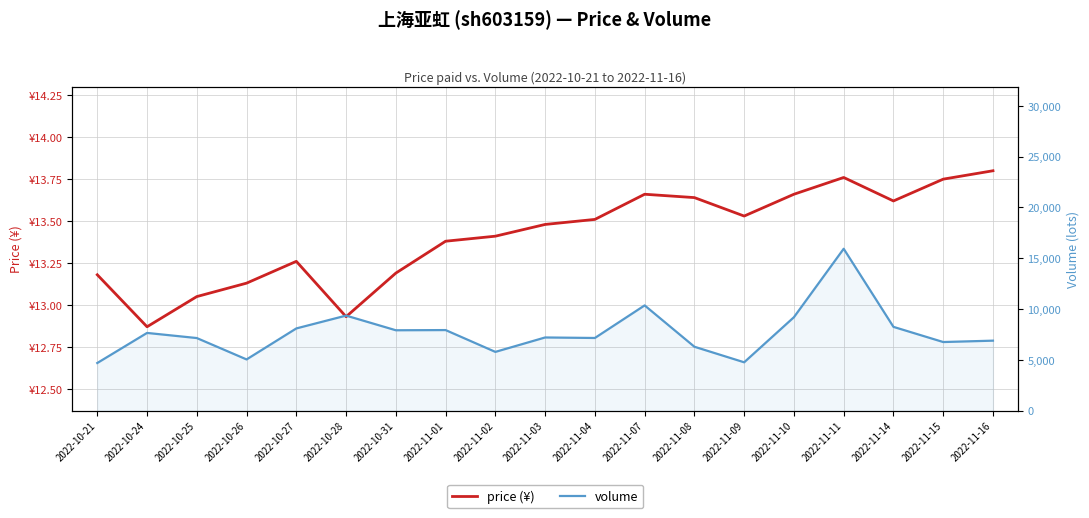

What is the highest value of the volume series?

15930.0